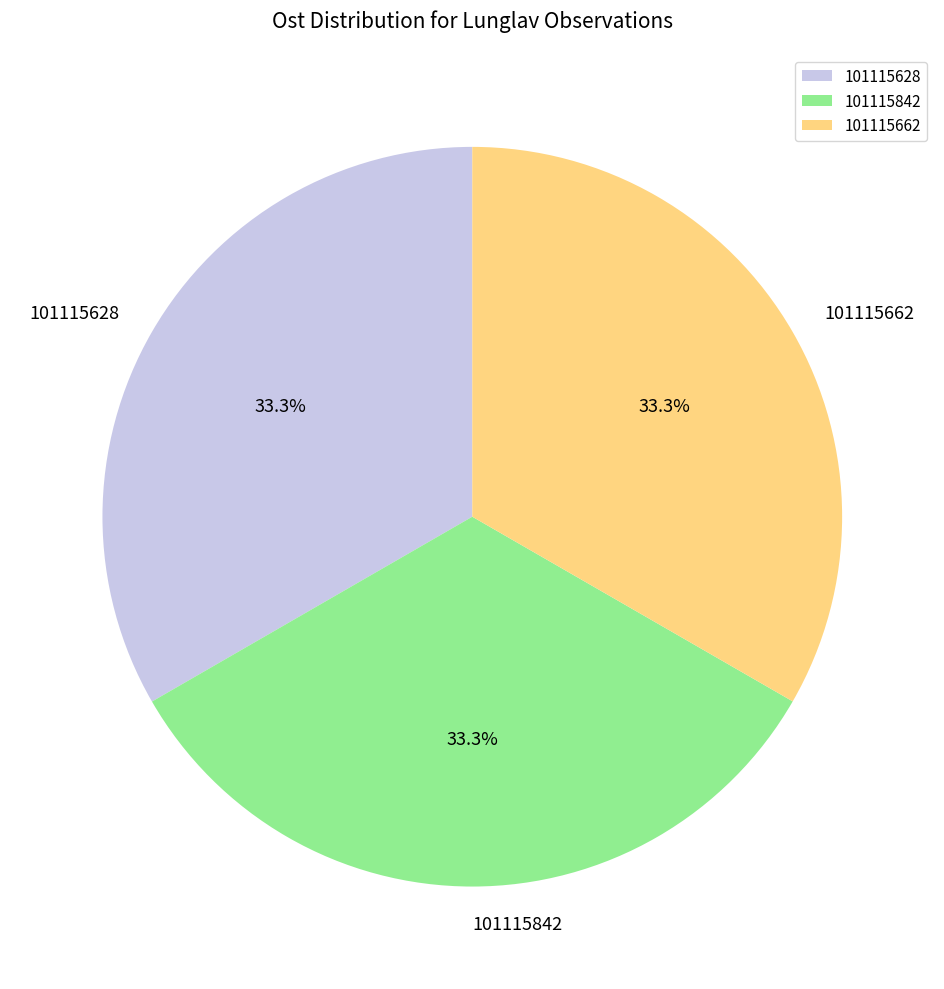

Is it true that 101115842 is 22% of the pie?

False